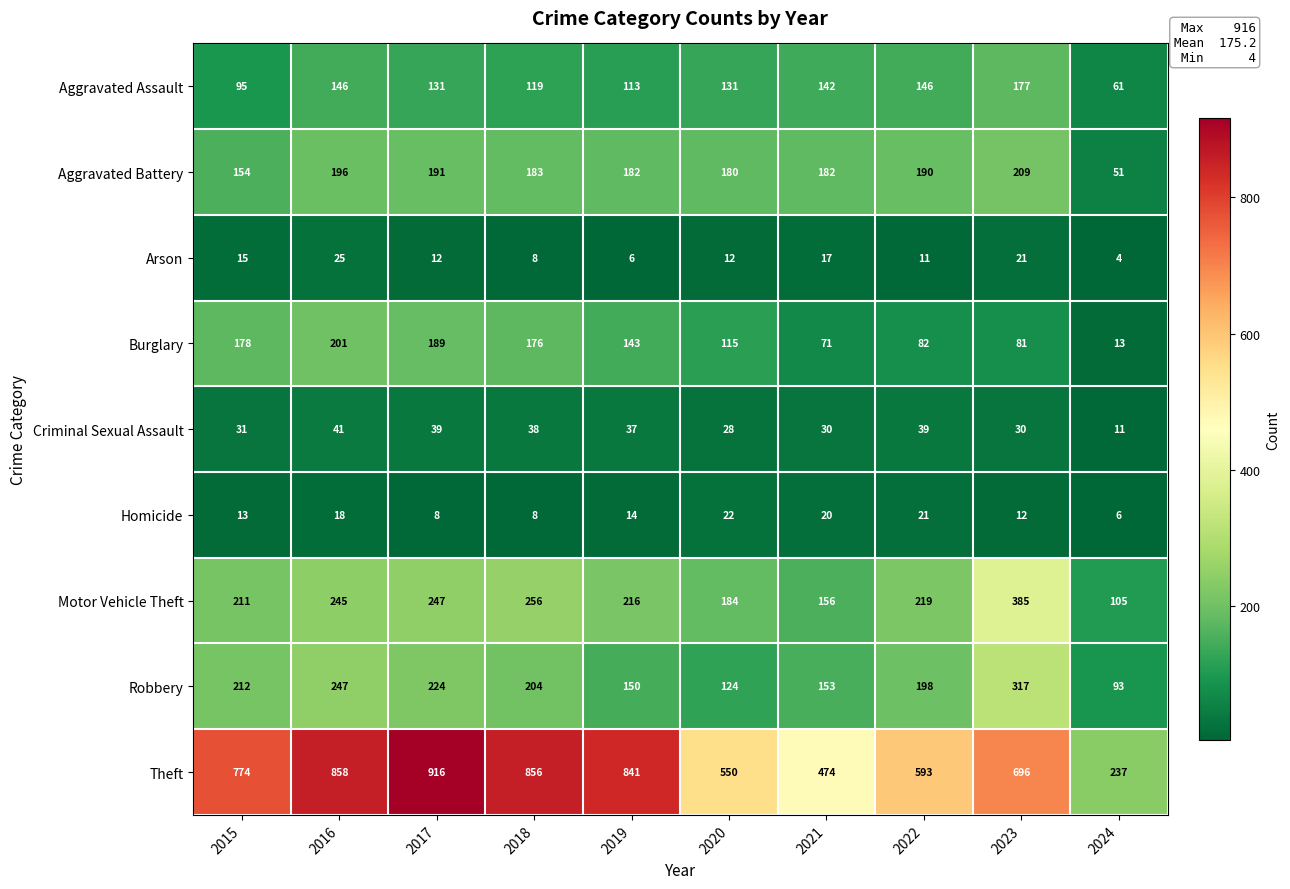

True or false: Burglary has a value of 189 at 2017.

True